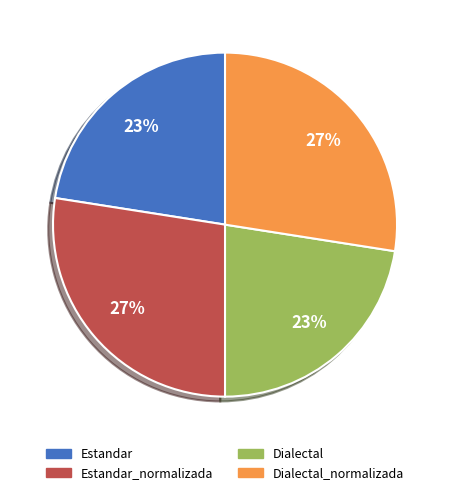

To the nearest percent, what portion does Estandar_normalizada represent?

27%